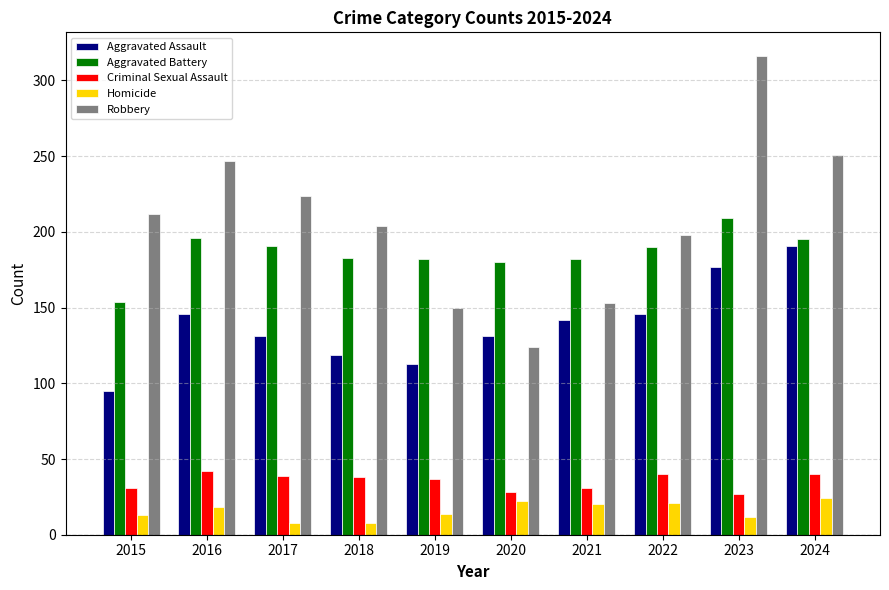

What is the value of the Robbery bar at the 10th from the left?

251